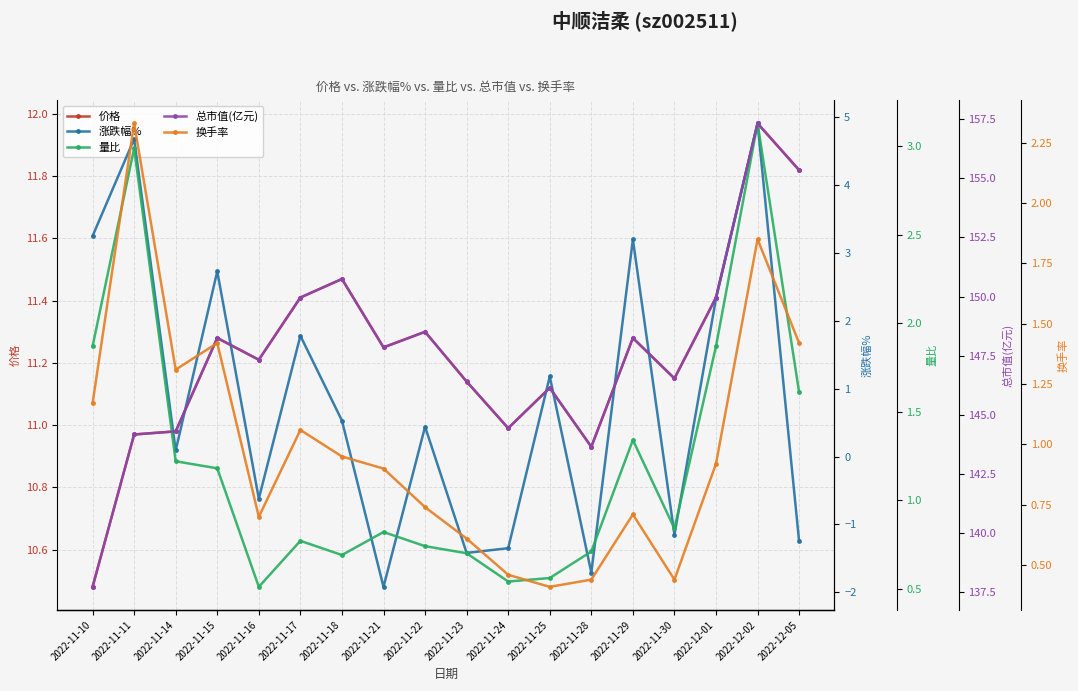

Reading right to left, what are all the values shown in this chart?

价格: 11.8	12.0	11.4	11.2	11.3	10.9	11.1	11.0	11.1	11.3	11.2	11.5	11.4	11.2	11.3	11.0	11.0	10.5
涨跌幅%: -1.2	4.9	2.3	-1.1	3.2	-1.7	1.2	-1.4	-1.4	0.4	-1.9	0.5	1.8	-0.6	2.7	0.1	4.7	3.2
量比: 1.6	3.1	1.9	0.8	1.3	0.7	0.6	0.5	0.7	0.7	0.8	0.7	0.8	0.5	1.2	1.2	3.0	1.9
总市值(亿元): 155.3	157.3	150.0	146.5	148.2	143.7	146.1	144.4	146.4	148.5	147.8	150.7	150.0	147.3	148.2	144.3	144.2	137.7
换手率: 1.4	1.9	0.9	0.4	0.7	0.4	0.4	0.5	0.6	0.7	0.9	0.9	1.1	0.7	1.4	1.3	2.3	1.2